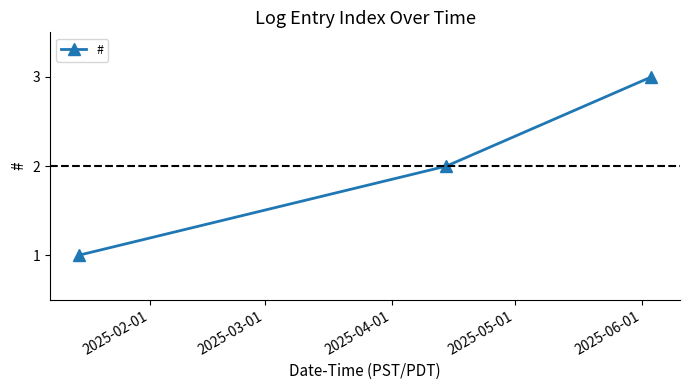

What is the greatest value displayed?

3